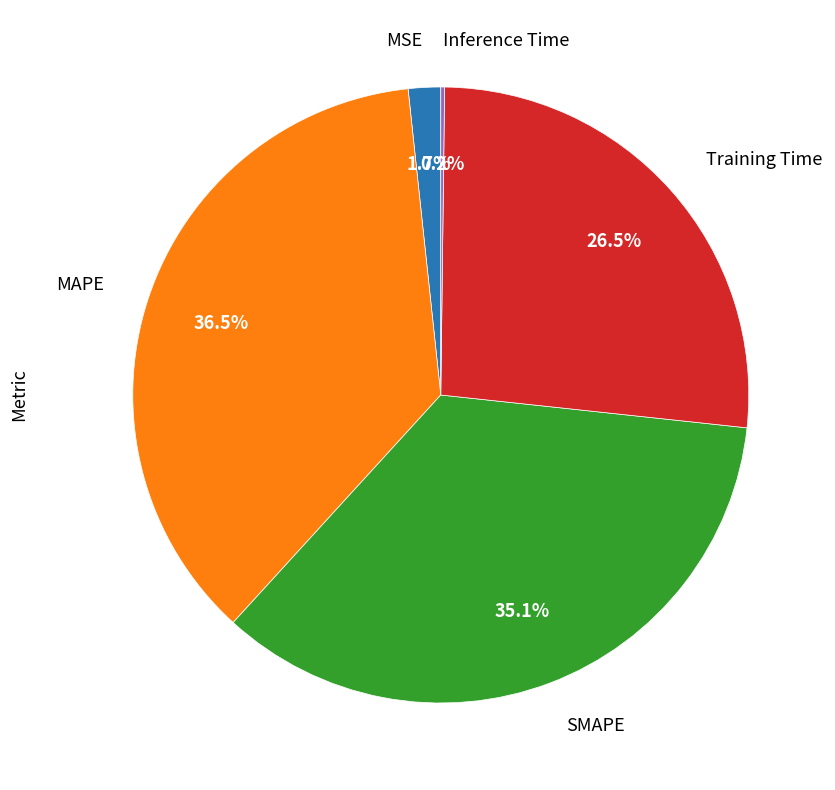

To the nearest percent, what portion does MSE represent?

2%